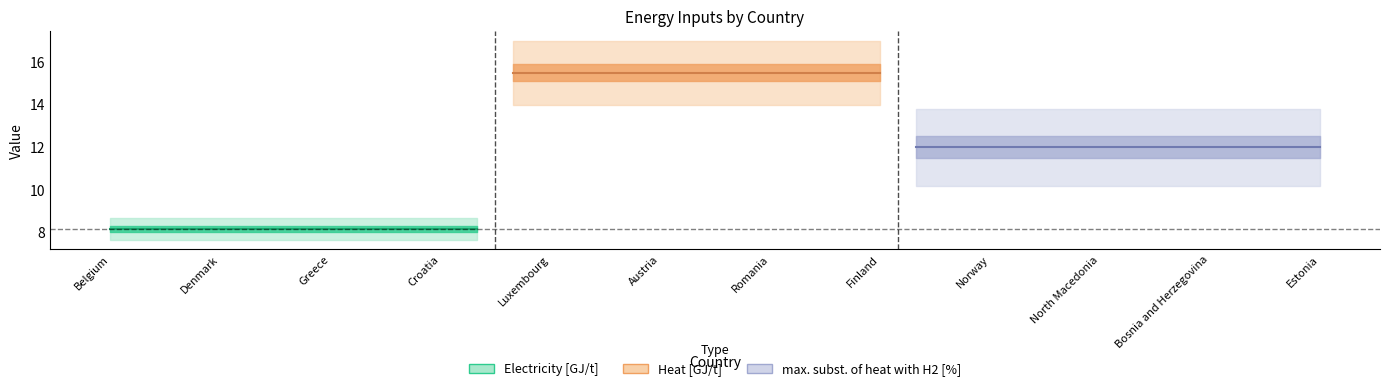

Which category has the lowest value in the Electricity [GJ/t] series?

Belgium